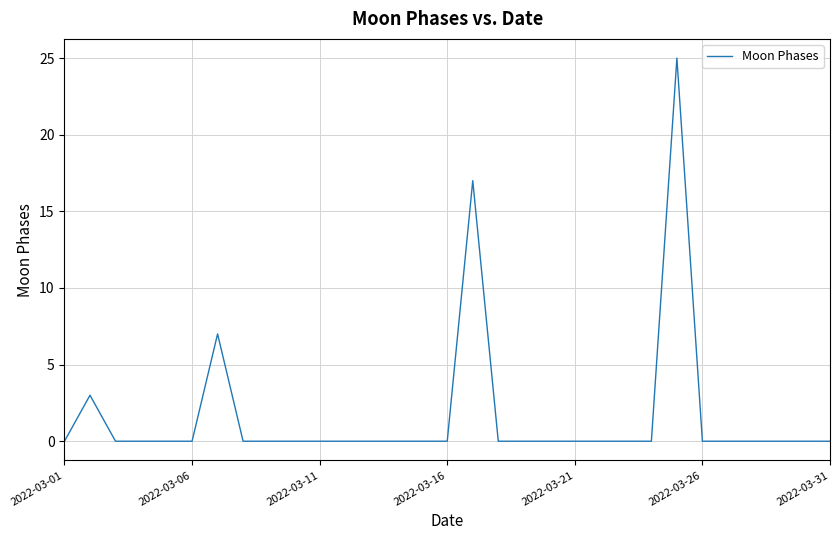

True or false: the data has more than 1 interior local peaks.

True